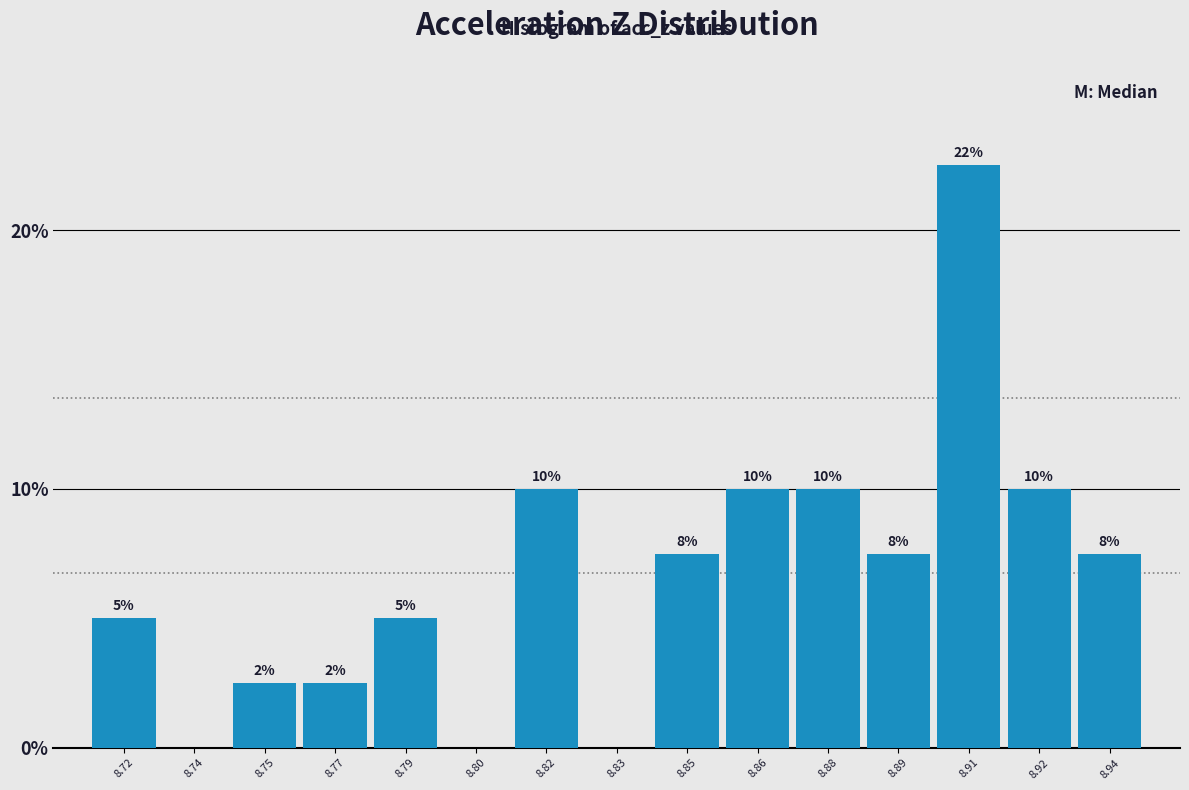

True or false: the data shows 7.5 at 8.85.

True